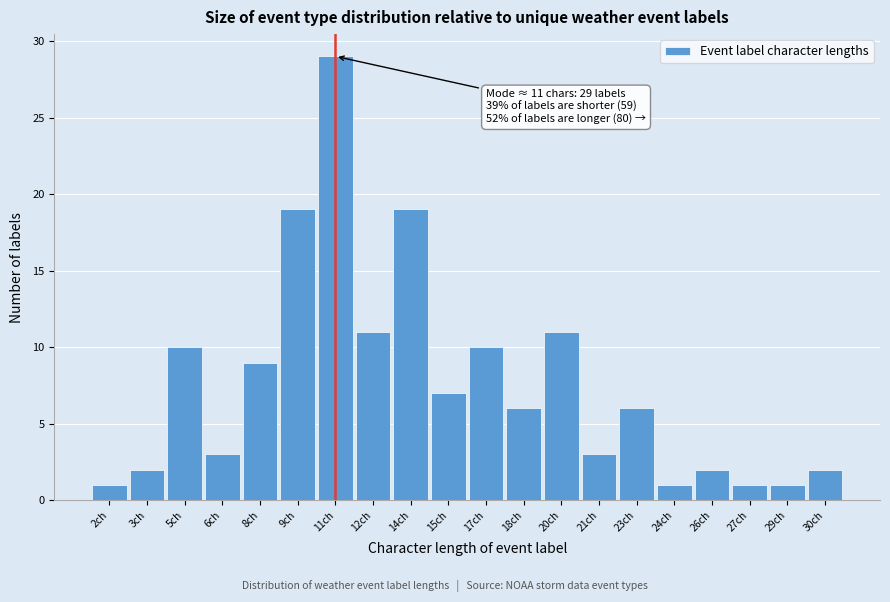

Over which range of the x-axis is the bar tallest?

10.0 to 11.5